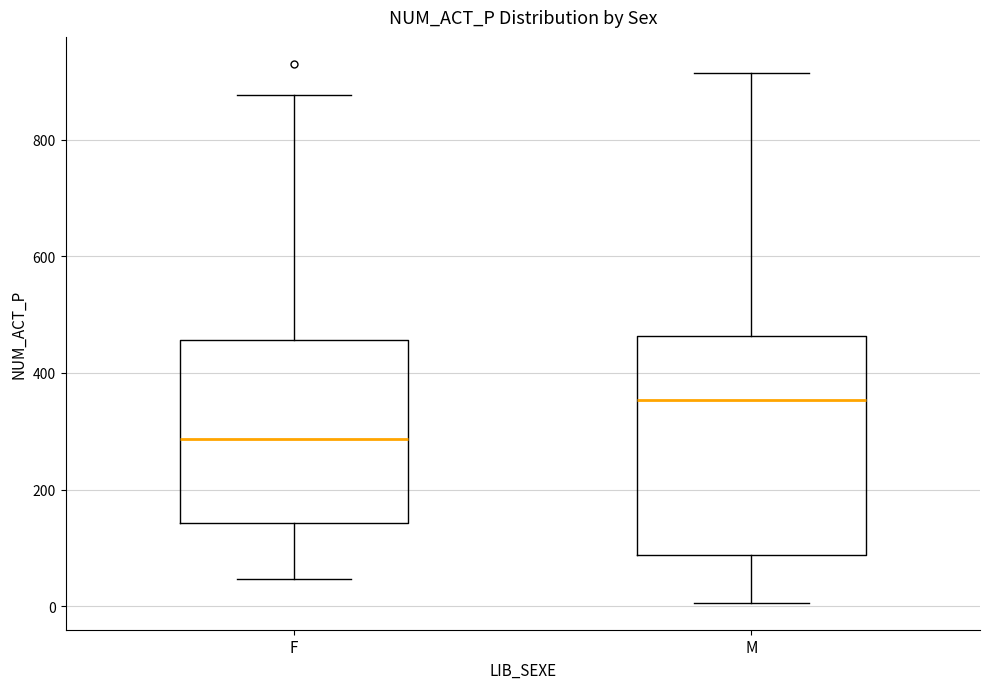

Where does the upper whisker of the box for M end on the y-axis? The values are not printed on the chart, so give them approximately, as read against the axis.

920